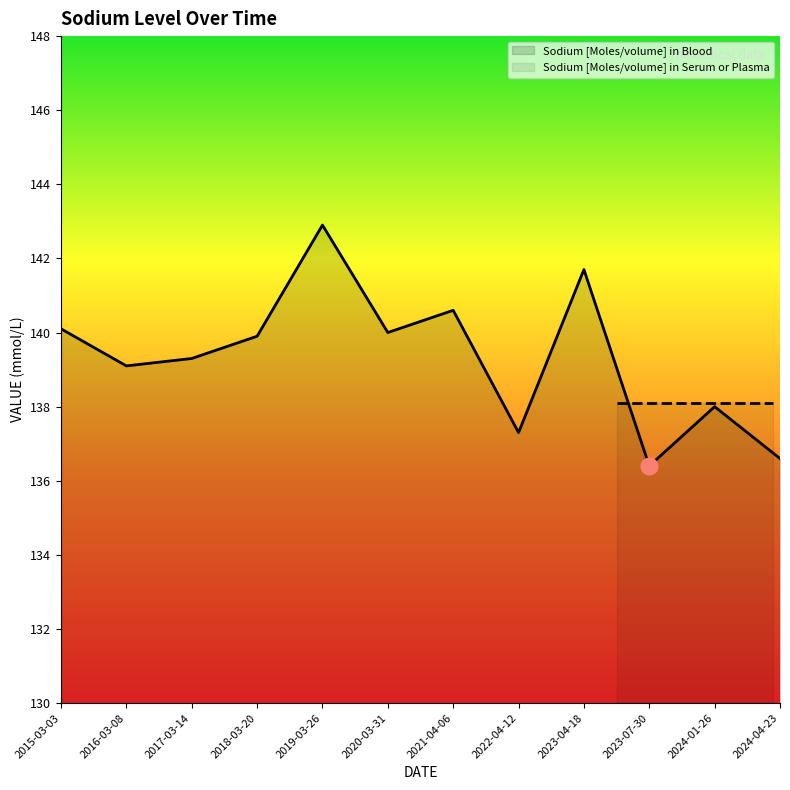

Reading left to right, transcribe all the data shown in this chart.

2015-03-03=140.1	2016-03-08=139.1	2017-03-14=139.3	2018-03-20=139.9	2019-03-26=142.9	2020-03-31=140.0	2021-04-06=140.6	2022-04-12=137.3	2023-04-18=141.7	2023-07-30=136.4	2024-01-26=138.0	2024-04-23=136.6